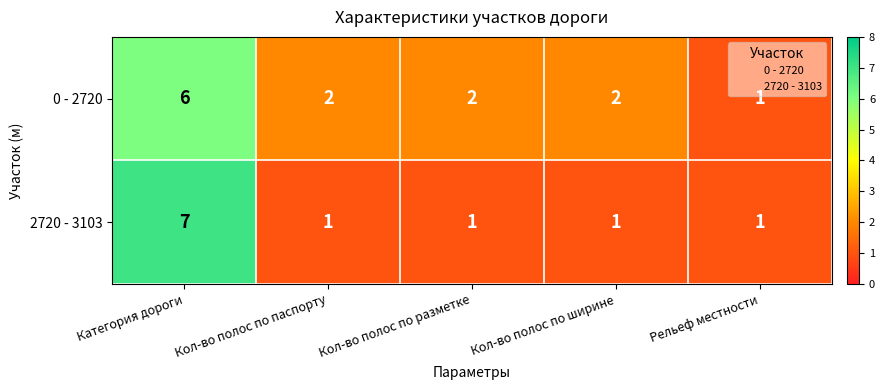

The value of 2720 - 3103 at Кол-во полос по разметке is 1. True or false?

True